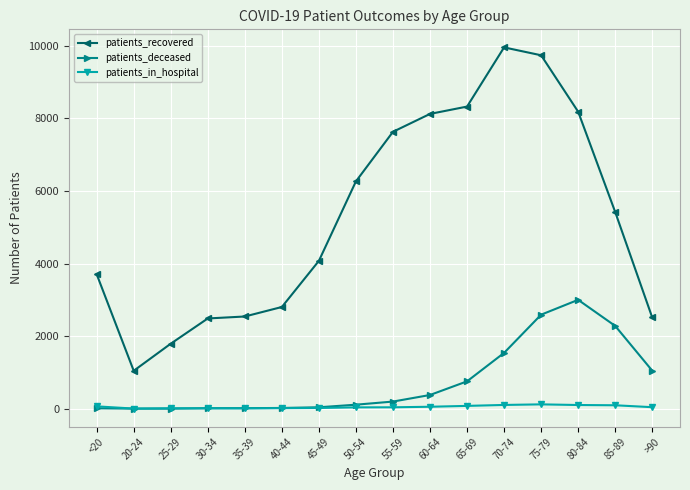

Is the value of patients_deceased at 30-34 greater than the value of patients_in_hospital at 75-79?

No